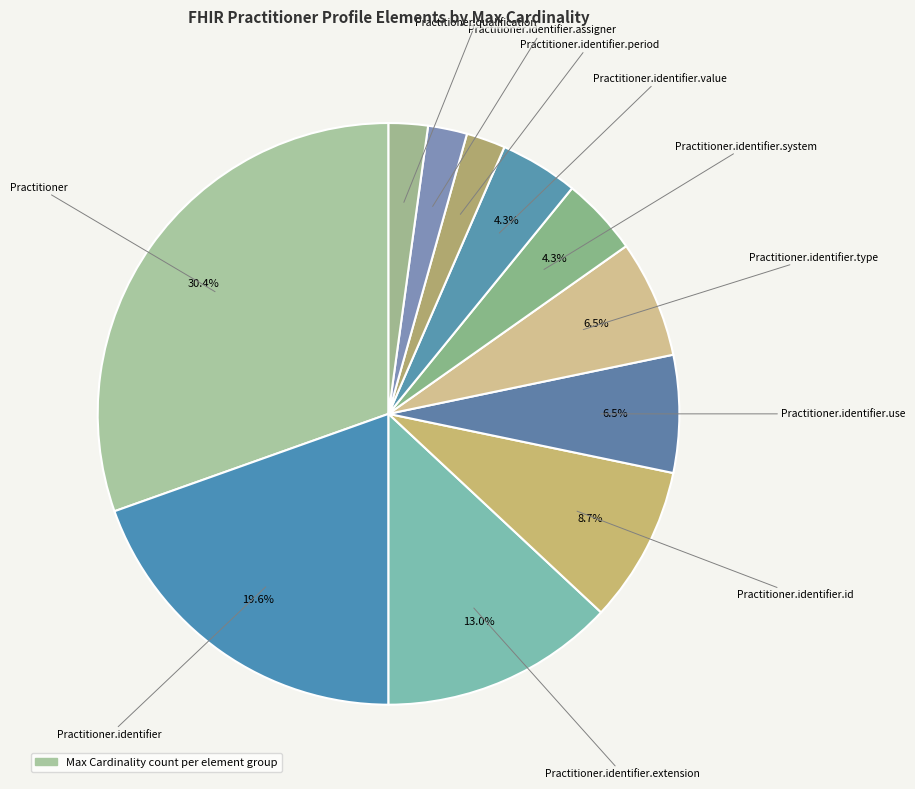

How many segments does this pie chart have?

11